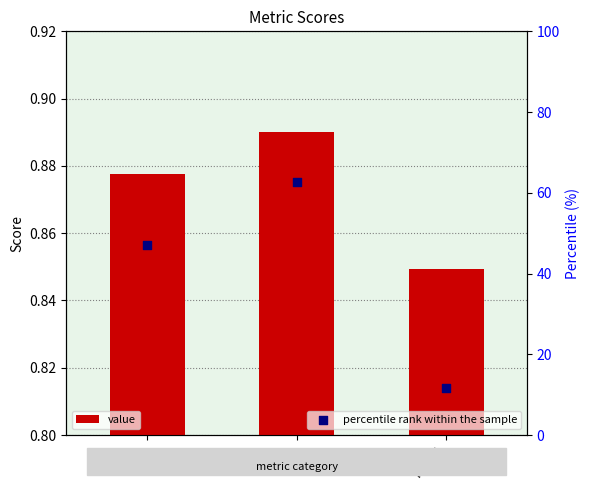

What is the total value across all series at recall?

12.5